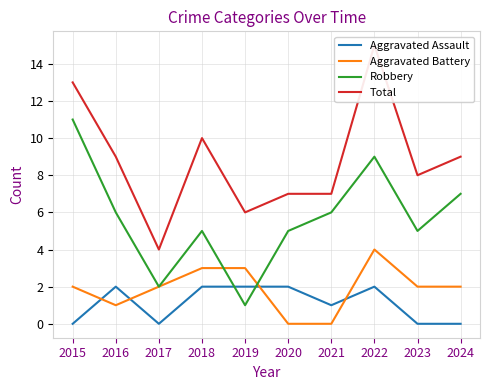

What are all the series names shown in the legend?

Aggravated Assault, Aggravated Battery, Robbery, Total